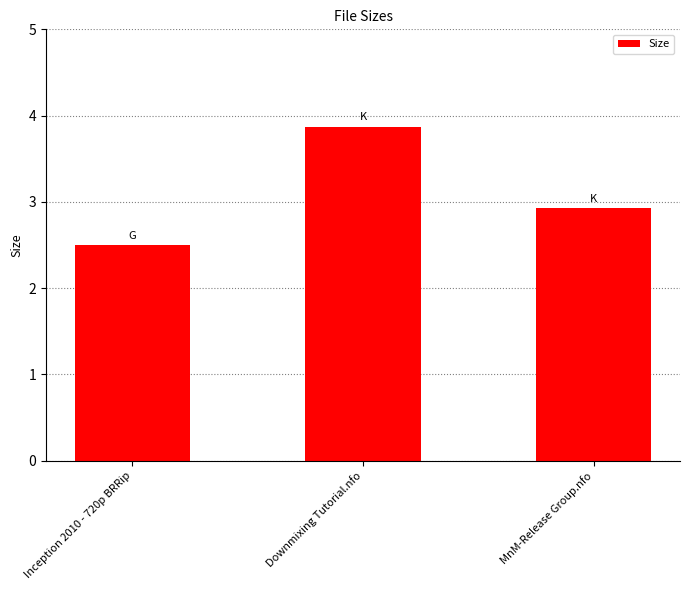

Is it true that the value at Downmixing Tutorial.nfo is 5.3?

False